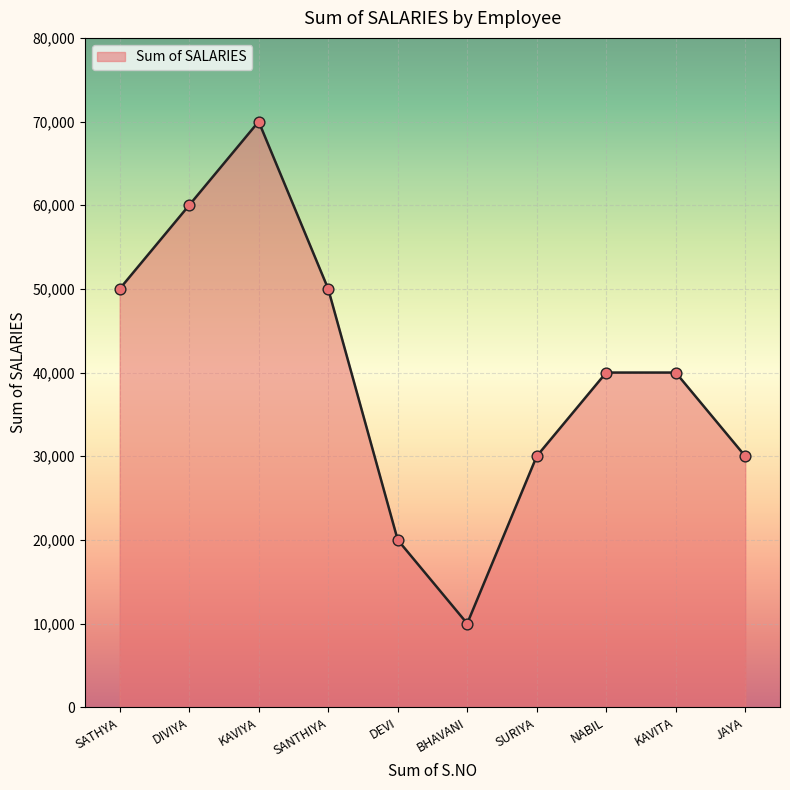

Which has a higher value, JAYA or SATHYA?

SATHYA